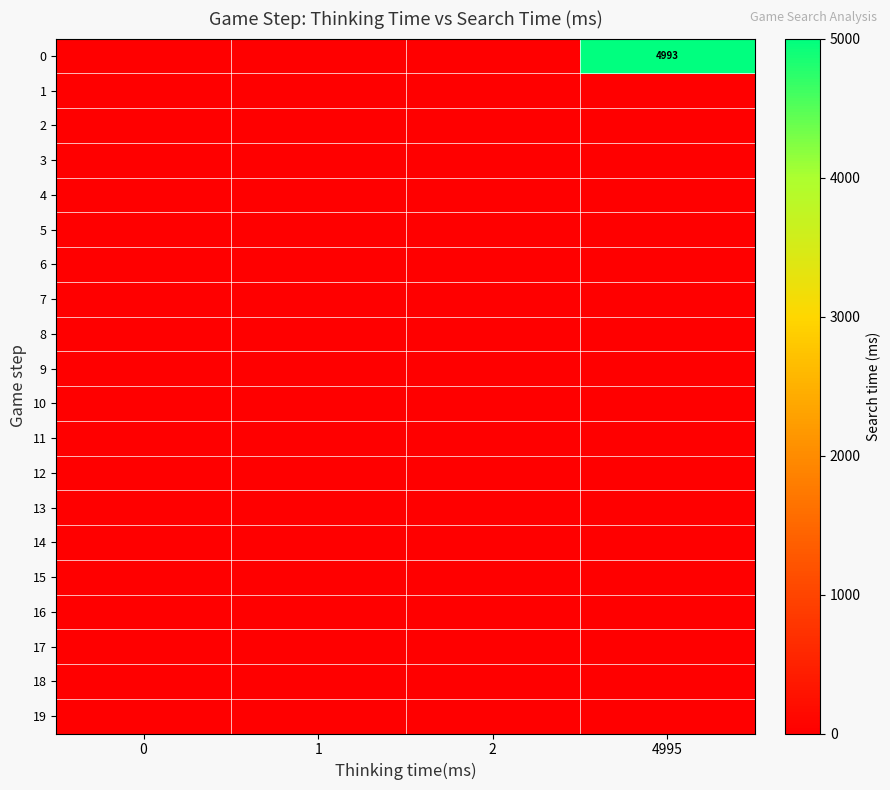

Is the value of 1 at 4995 greater than the value of 19 at 0?

No